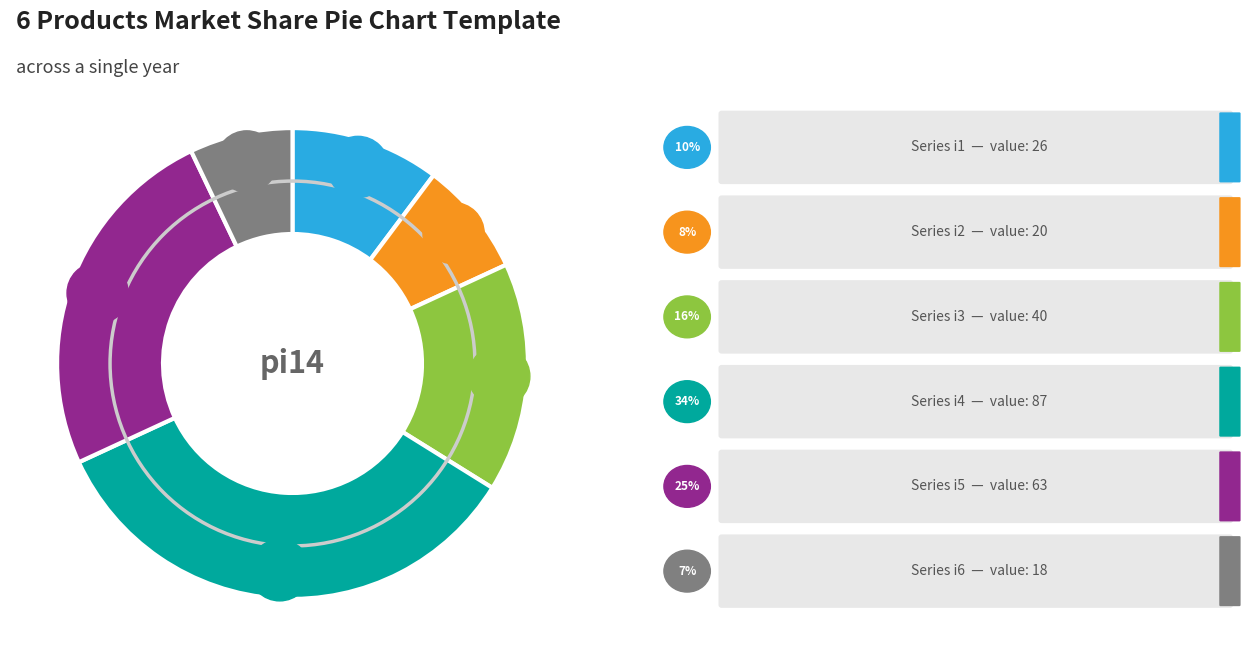

To the nearest percent, what portion does i3 represent?

16%